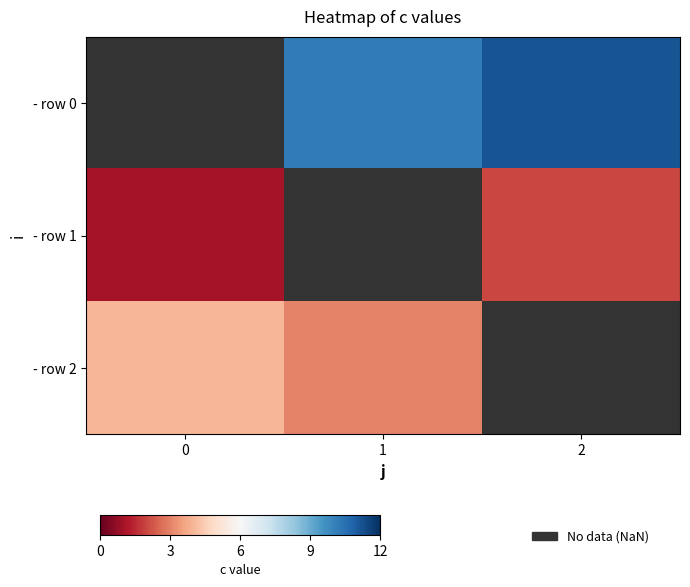

Is the value of - row 2 at 1 greater than the value of - row 1 at 2?

Yes